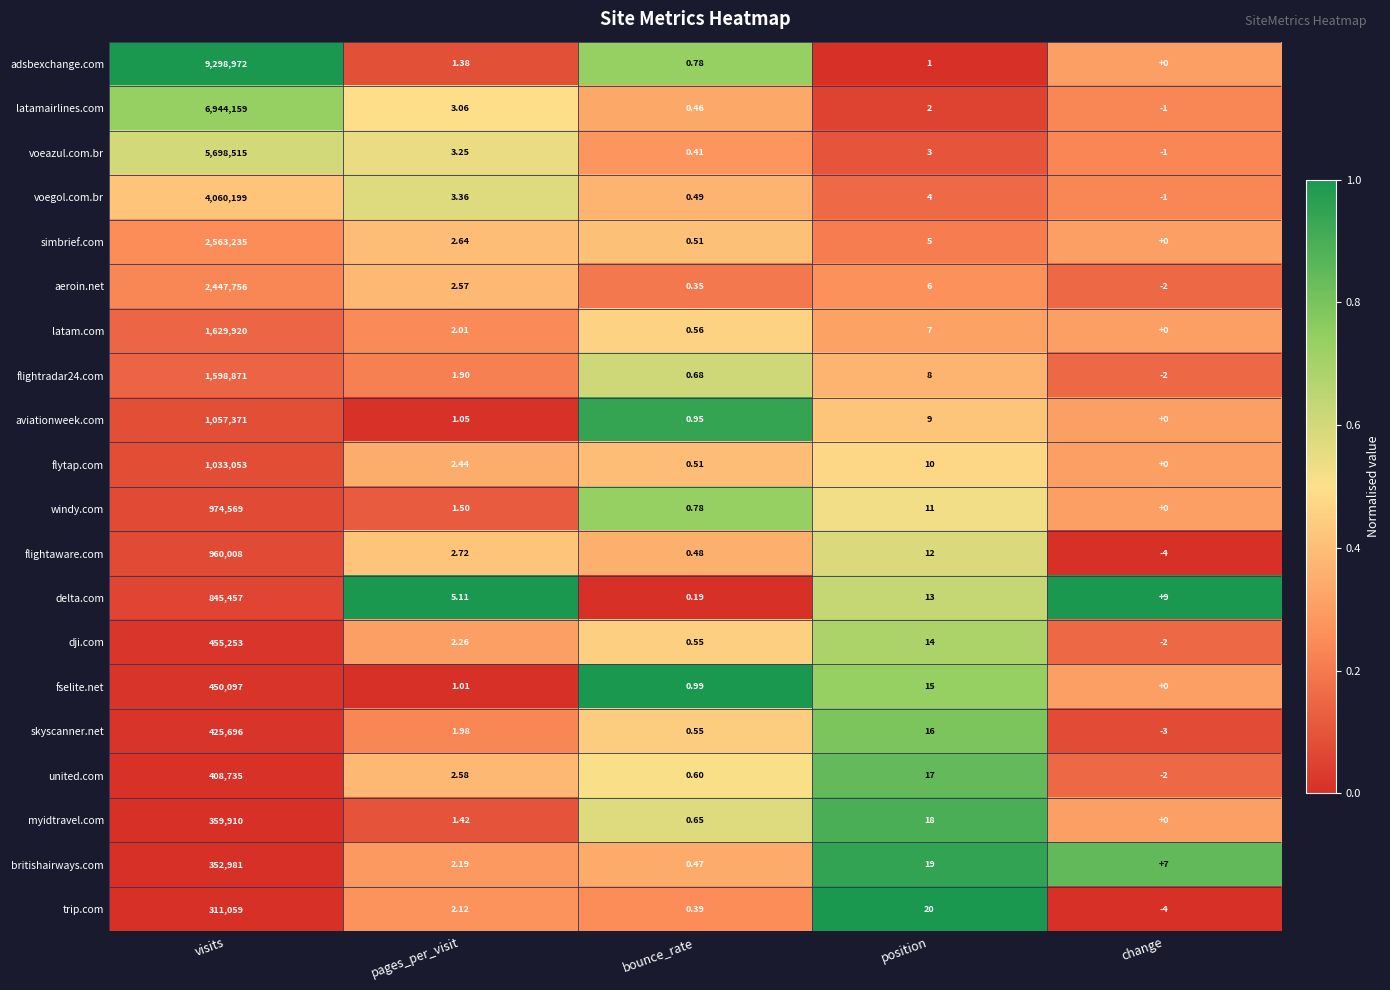

Which series has the widest spread of values?

adsbexchange.com